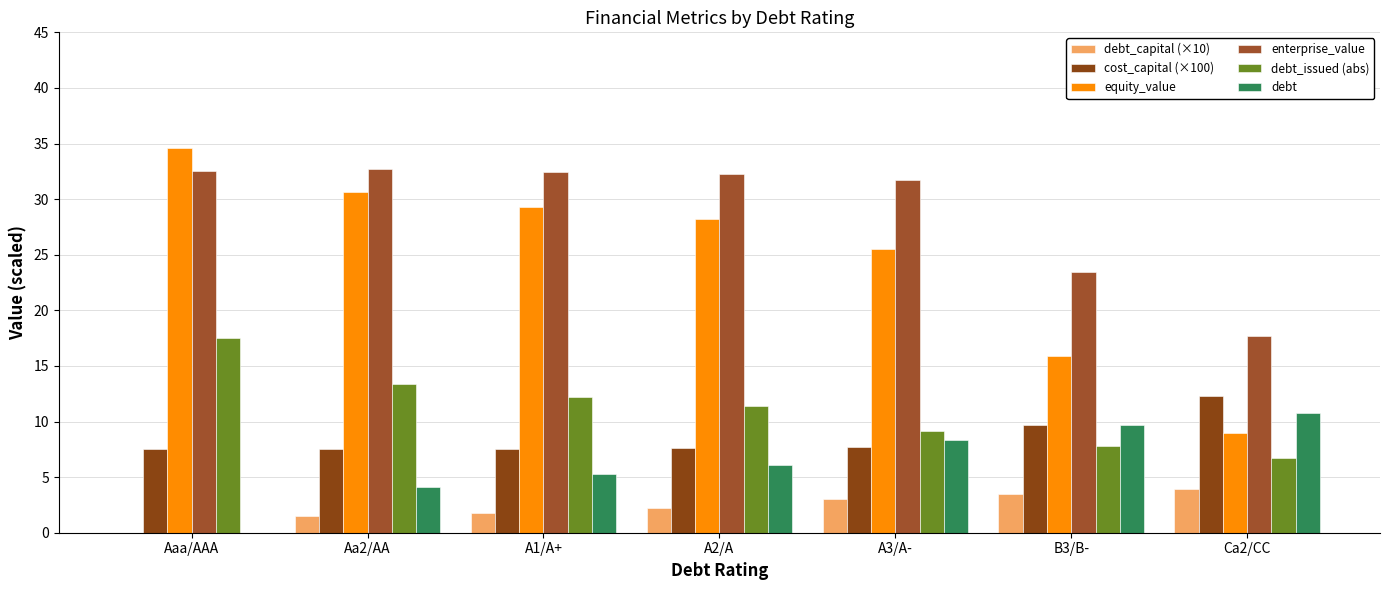

Which series has the largest total across all categories?

enterprise_value